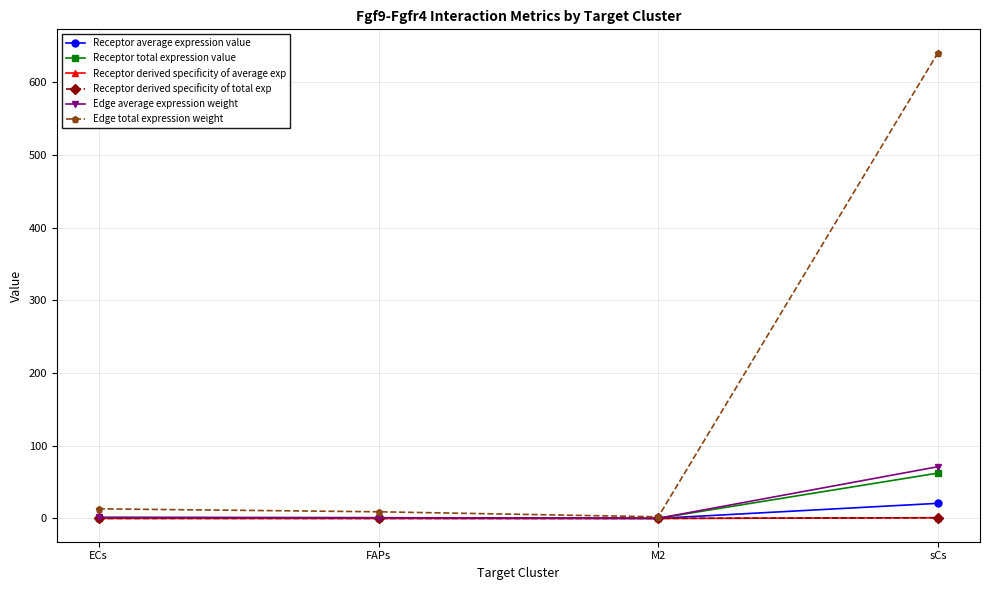

The Receptor total expression value series shows 1.3 at ECs. True or false?

True